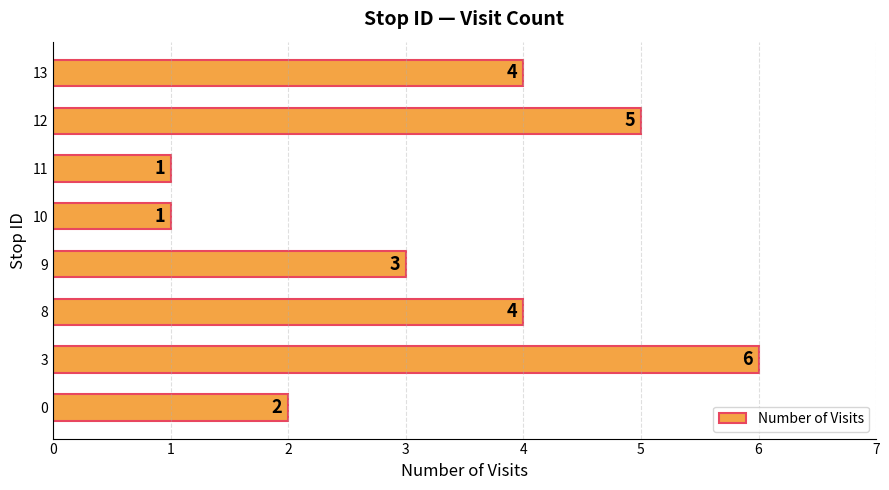

Reading bottom to top, what are all the values shown in this chart?

2	6	4	3	1	1	5	4